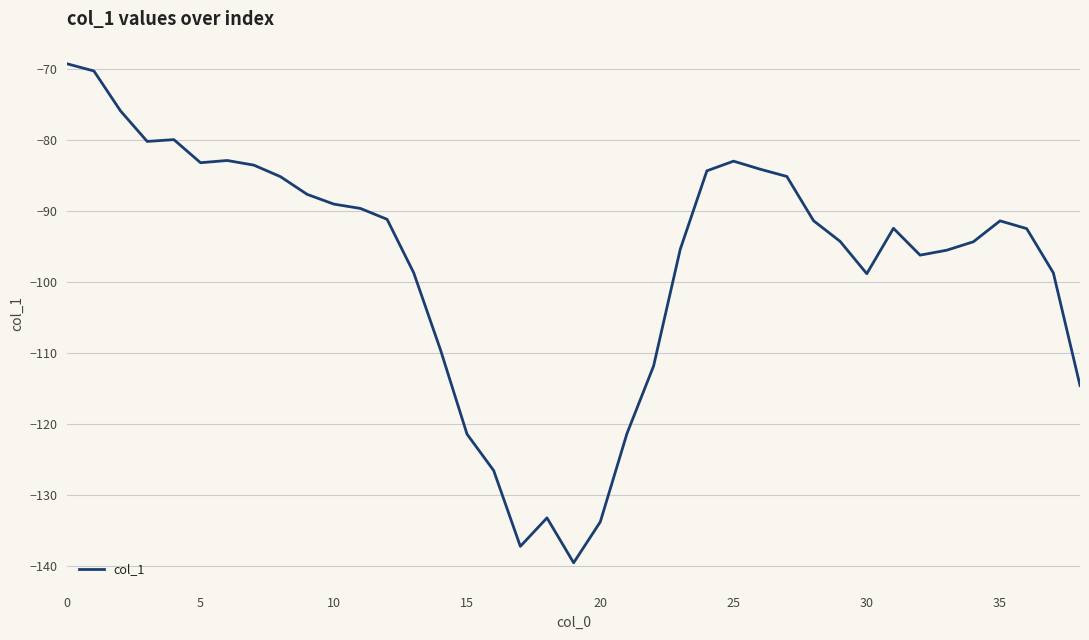

What is the greatest value displayed?

-69.3